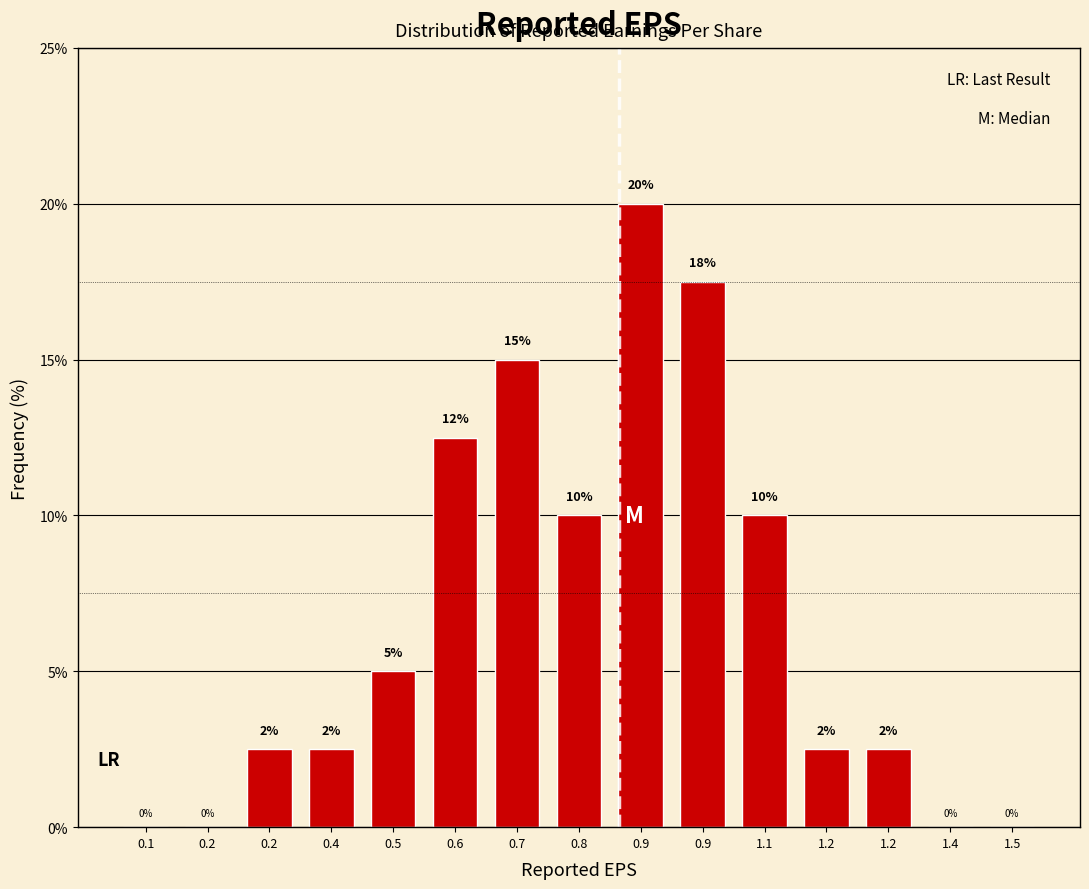

Are the bars horizontal?

No